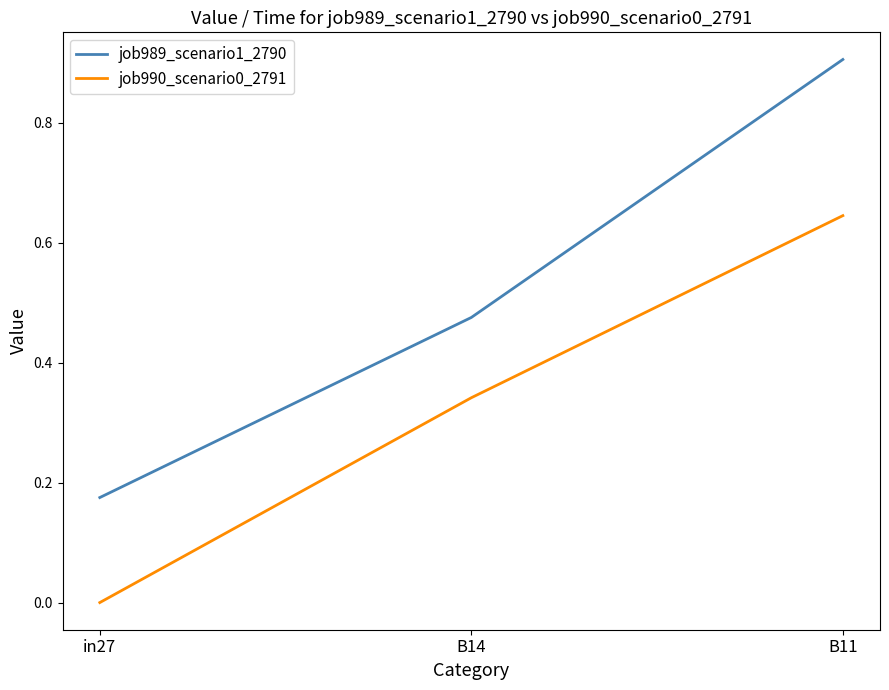

What is the sum of all job990_scenario0_2791 values?

1.0